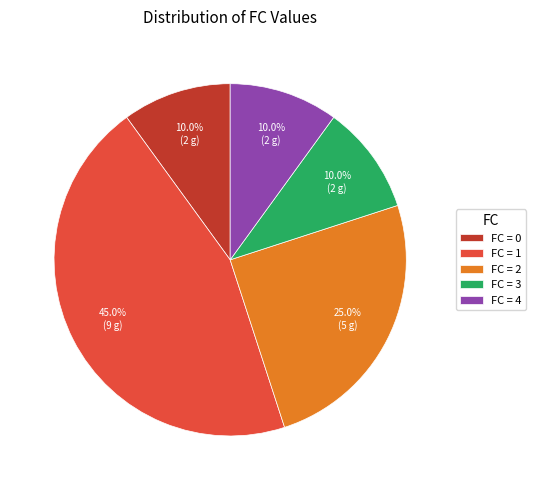

Approximately how many times larger is the value at FC = 1 compared to FC = 0?

4.5